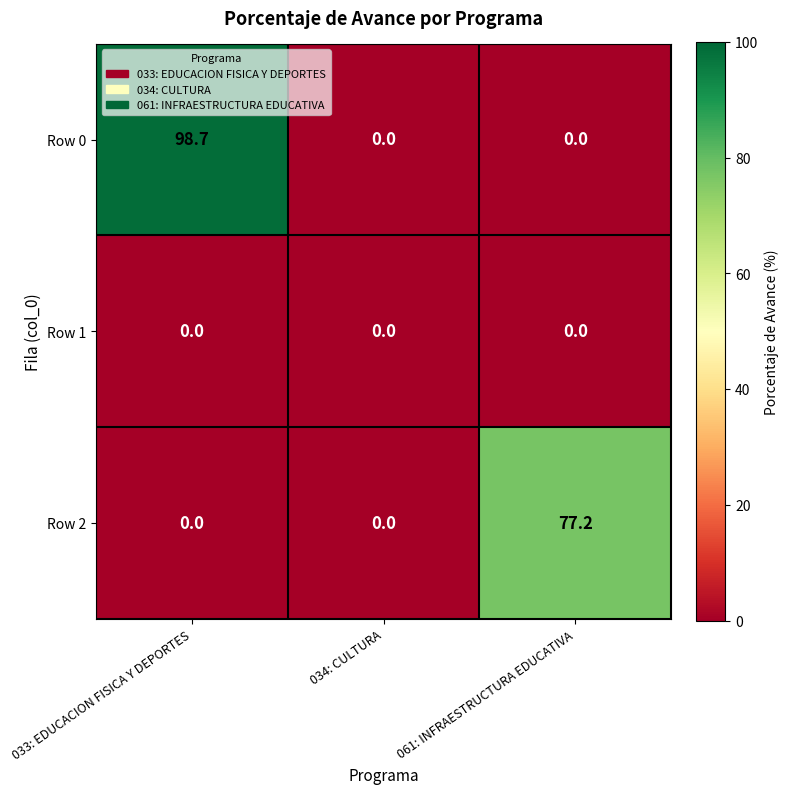

What is the sum of the Row 2 values at 034: CULTURA and 061: INFRAESTRUCTURA EDUCATIVA?

77.2